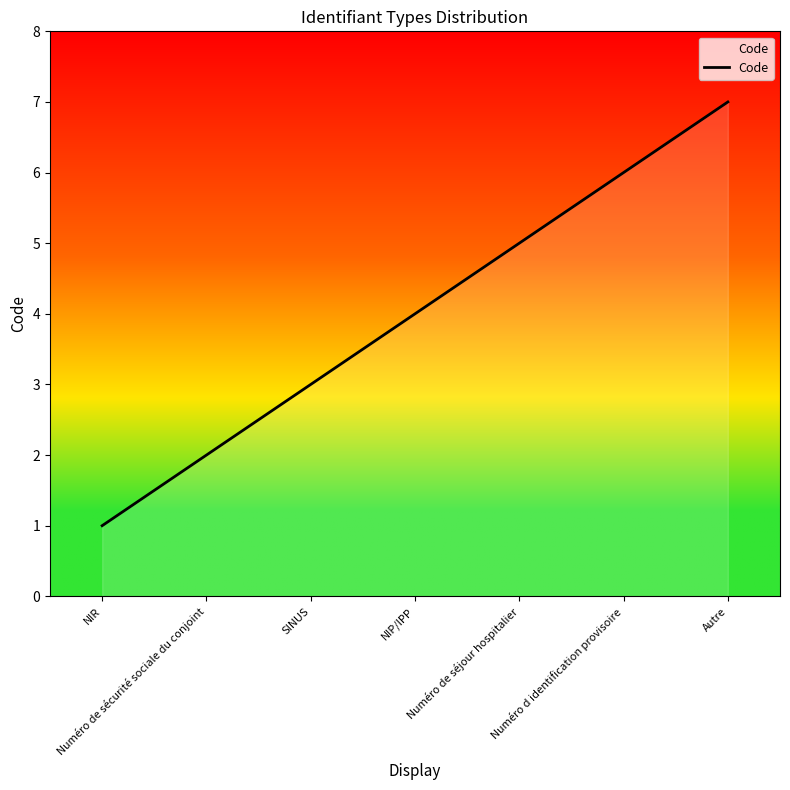

Is it true that the value at Numéro d identification provisoire is 8?

False